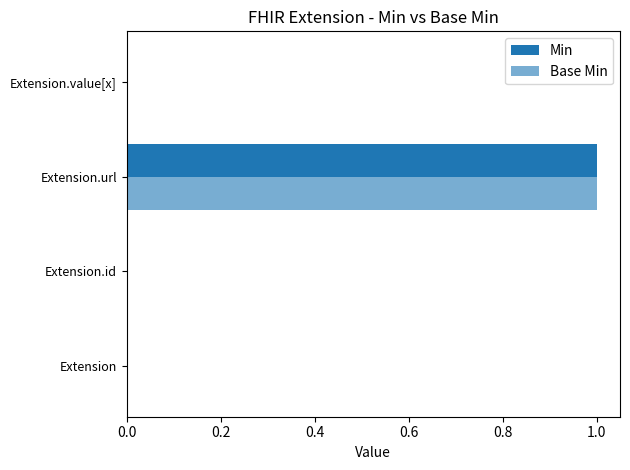

Count the number of data series in this chart.

2